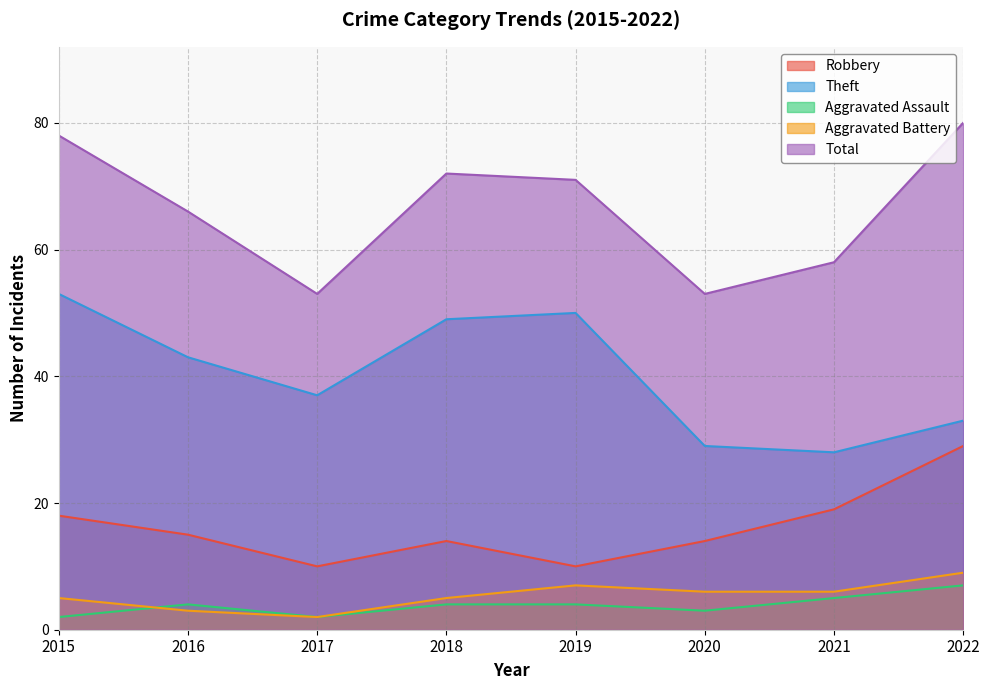

What is the sum of the Robbery values at 2019 and 2016?

25